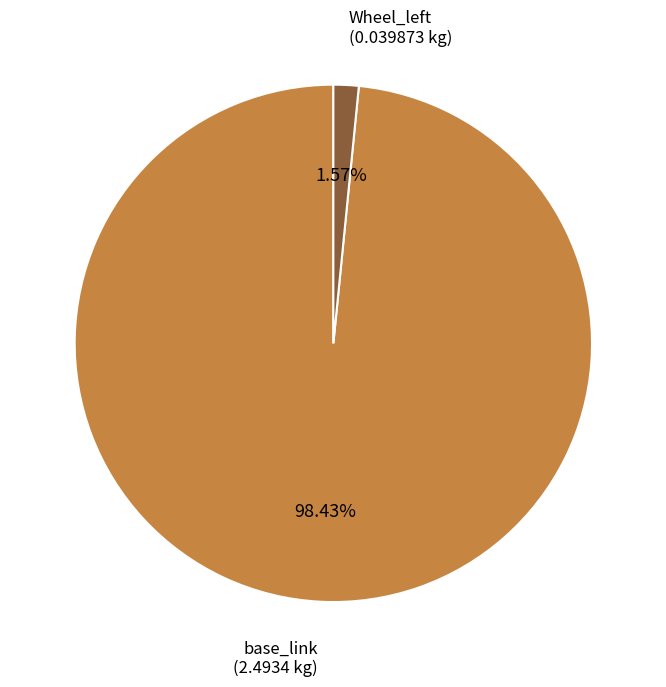

To the nearest percent, what is the difference between the largest and smallest slice percentages?

97%